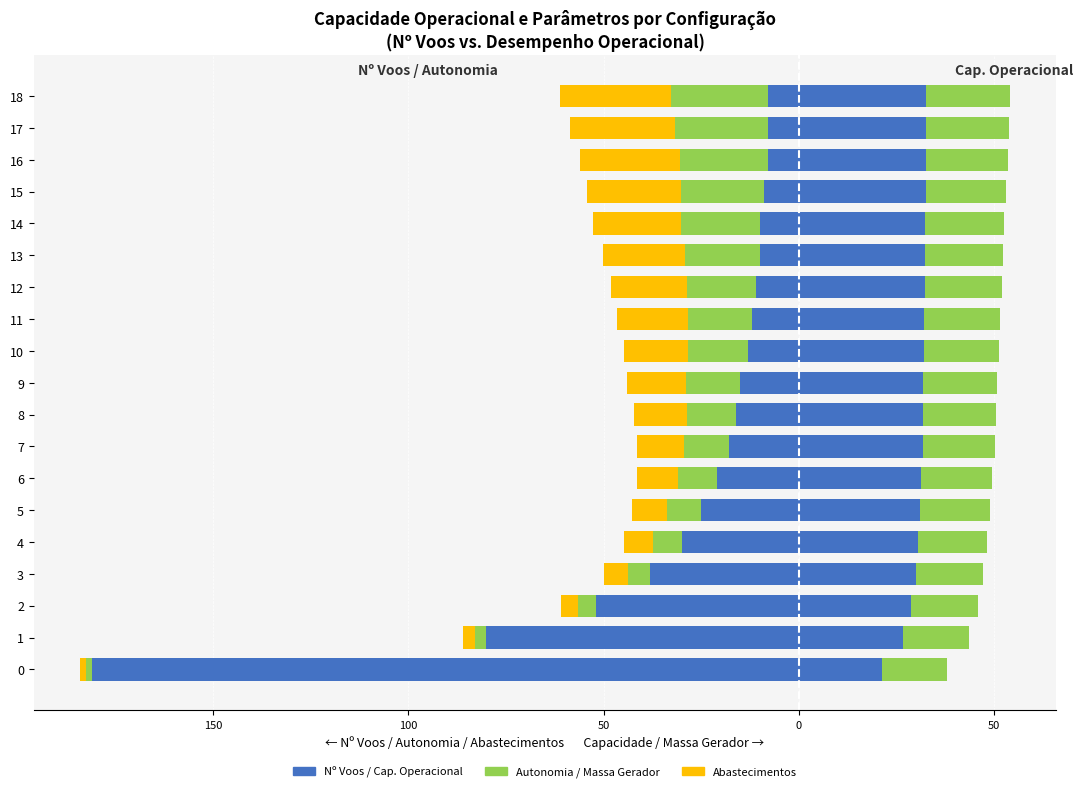

What is the difference between the second highest and second lowest values in the Cap. Operacional [ha/h] ×6 series?

5.8